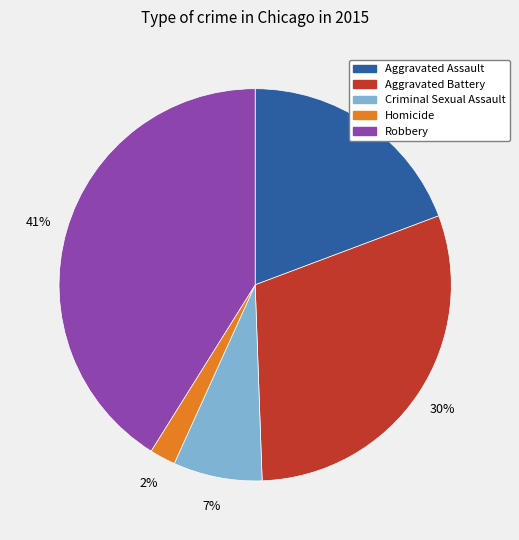

What is the smallest slice in the pie chart?

Homicide